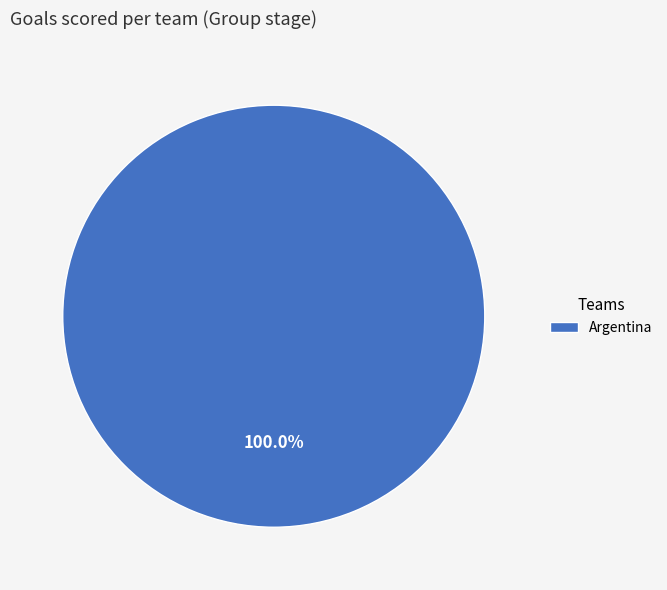

How many segments does this pie chart have?

1